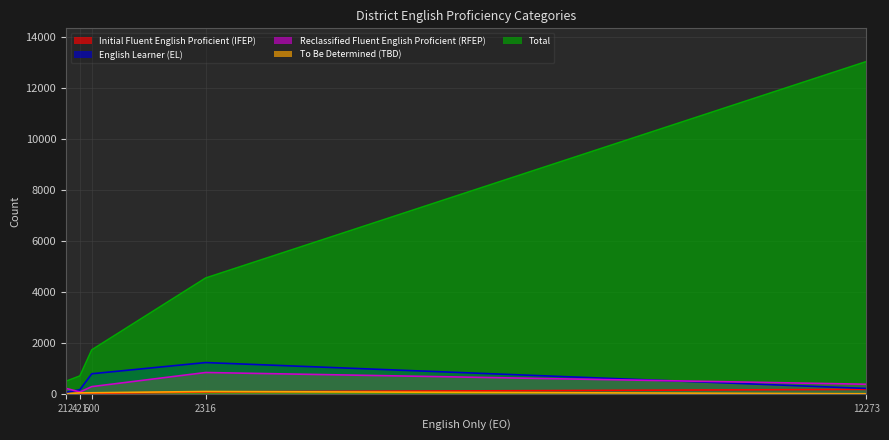

The Initial Fluent English Proficient (IFEP) series shows 97 at Maricopa Unified. True or false?

False